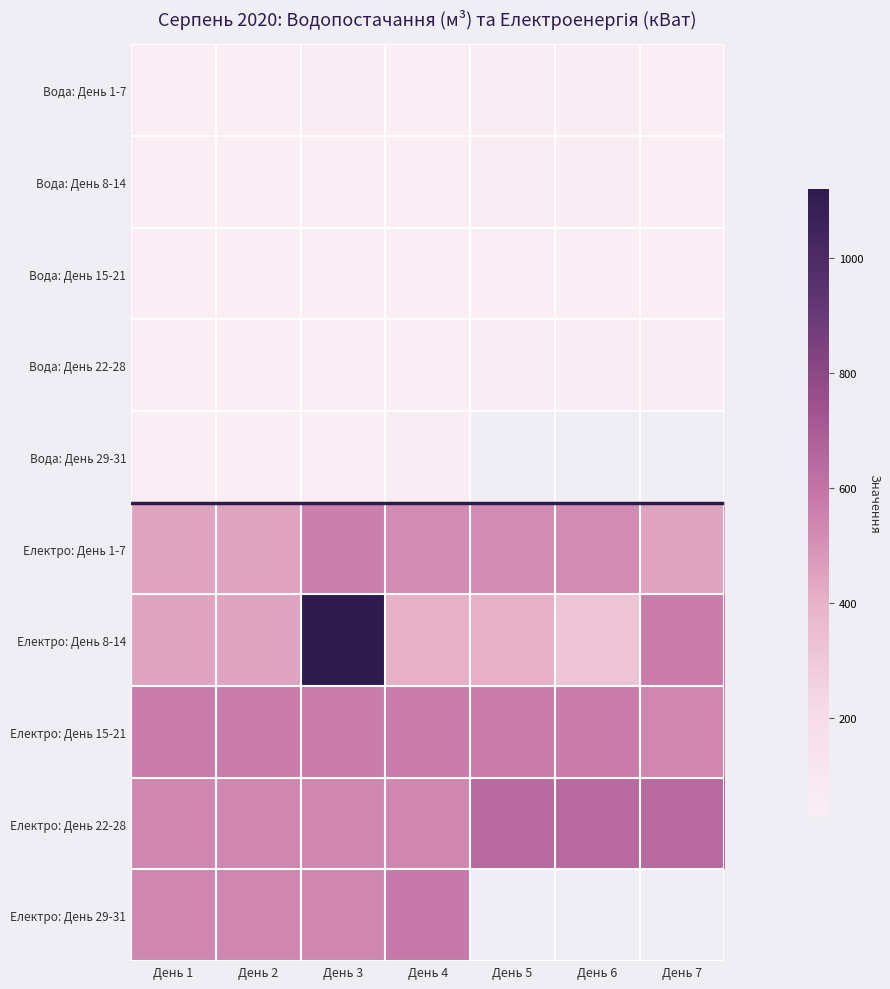

What is the average value of the Вода: День 8-14 series?

32.3